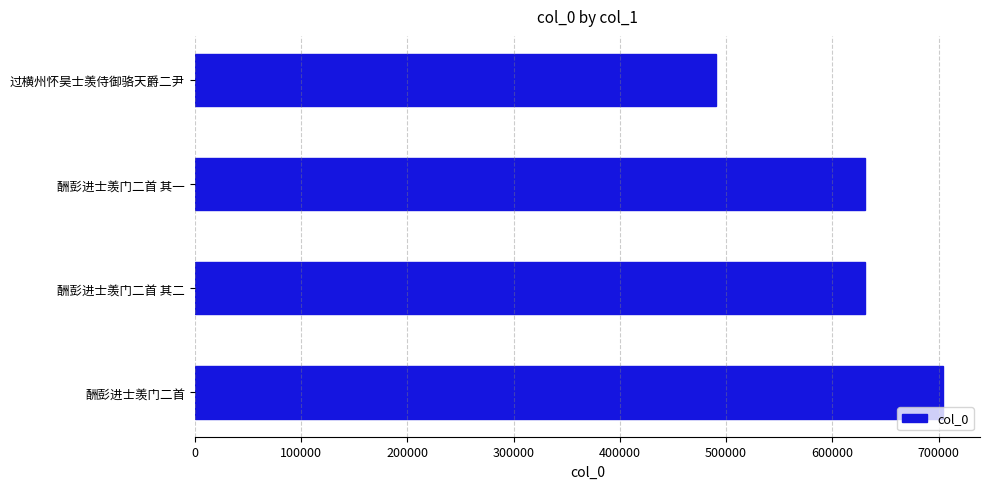

What is the average value?

614039